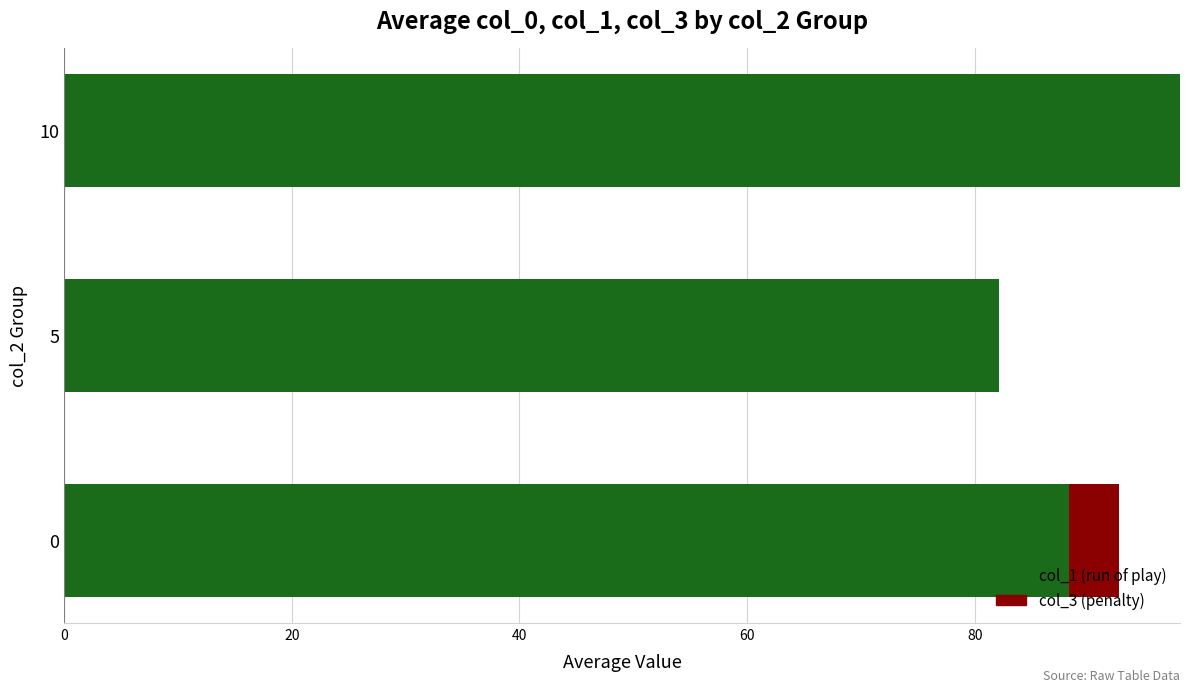

At which category is the sum across all series the highest?

10